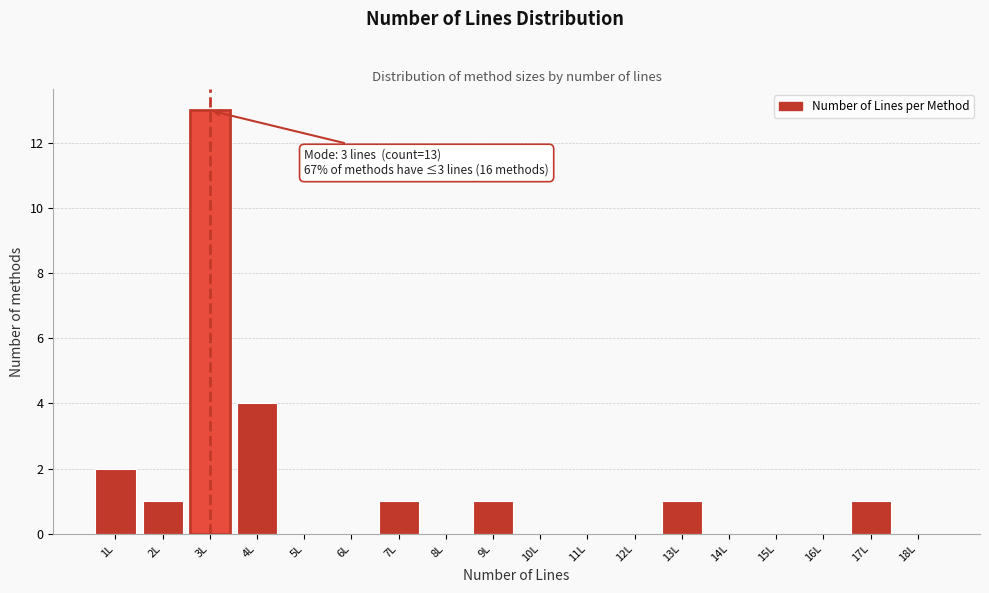

Reading left to right, list all the values displayed in this chart.

1L=2	2L=1	3L=13	4L=4	5L=0	6L=0	7L=1	8L=0	9L=1	10L=0	11L=0	12L=0	13L=1	14L=0	15L=0	16L=0	17L=1	18L=0